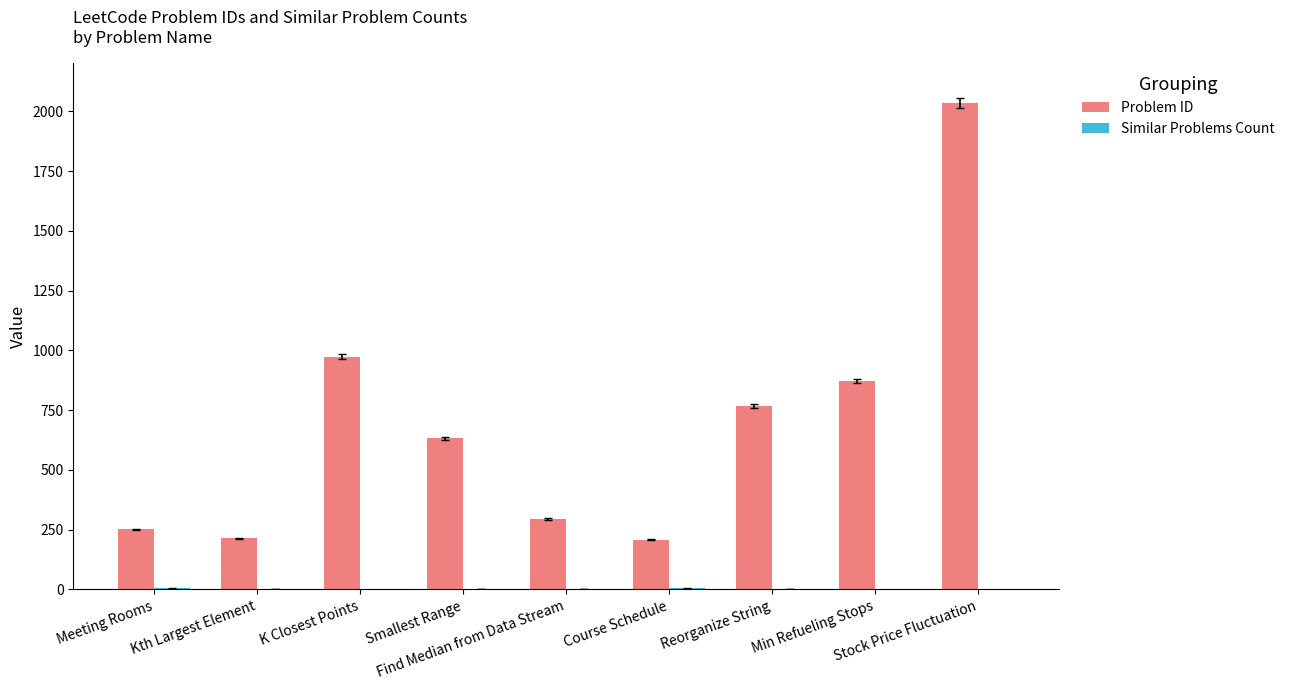

What is the maximum value for Problem ID?

2034